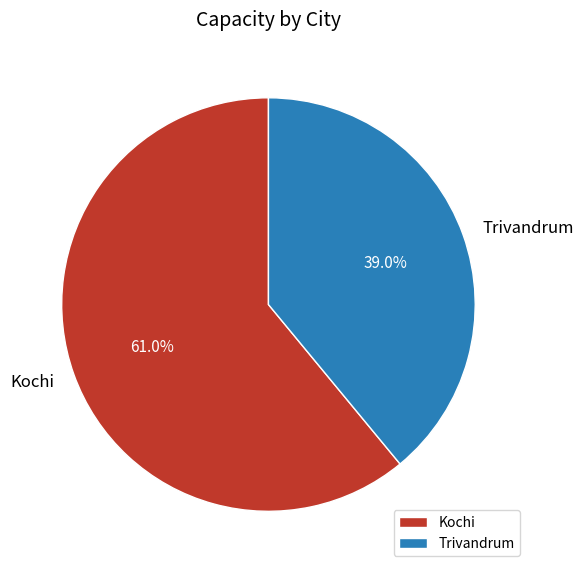

Is it true that Trivandrum is 31% of the pie?

False